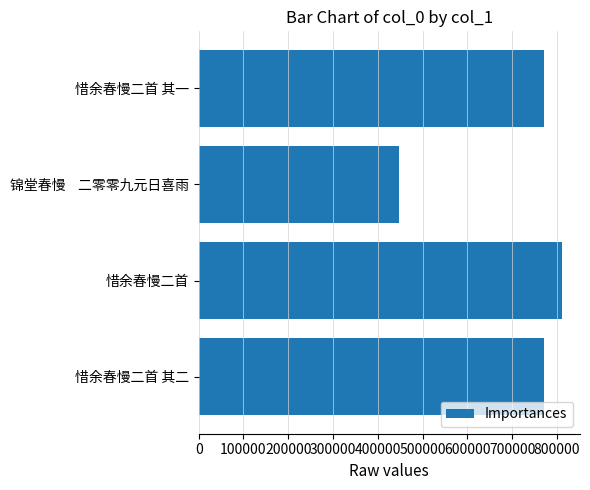

What is the label of the 1st bar from the top?

惜余春慢二首 其一